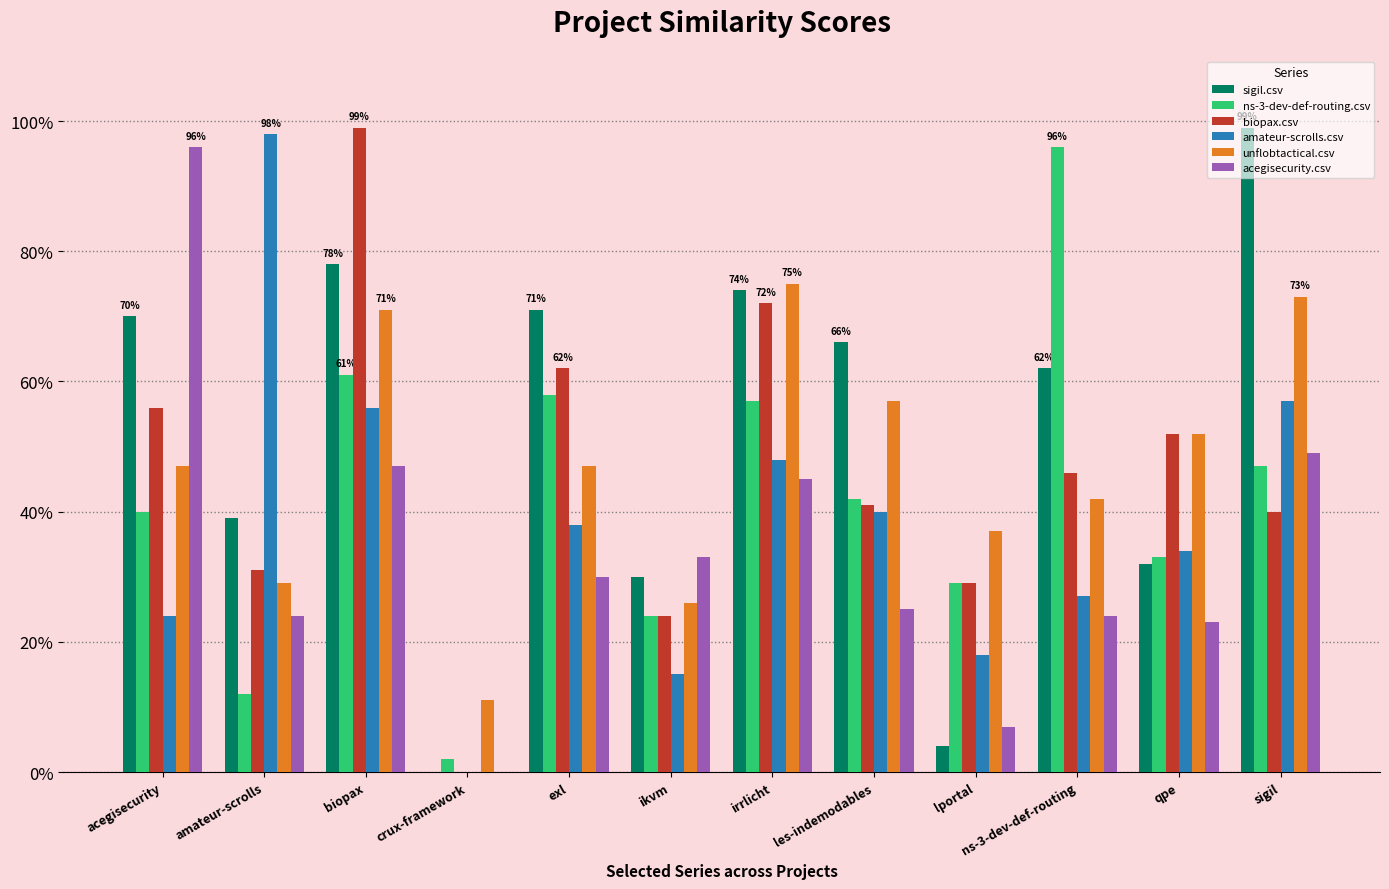

Does the chart contain stacked bars?

No